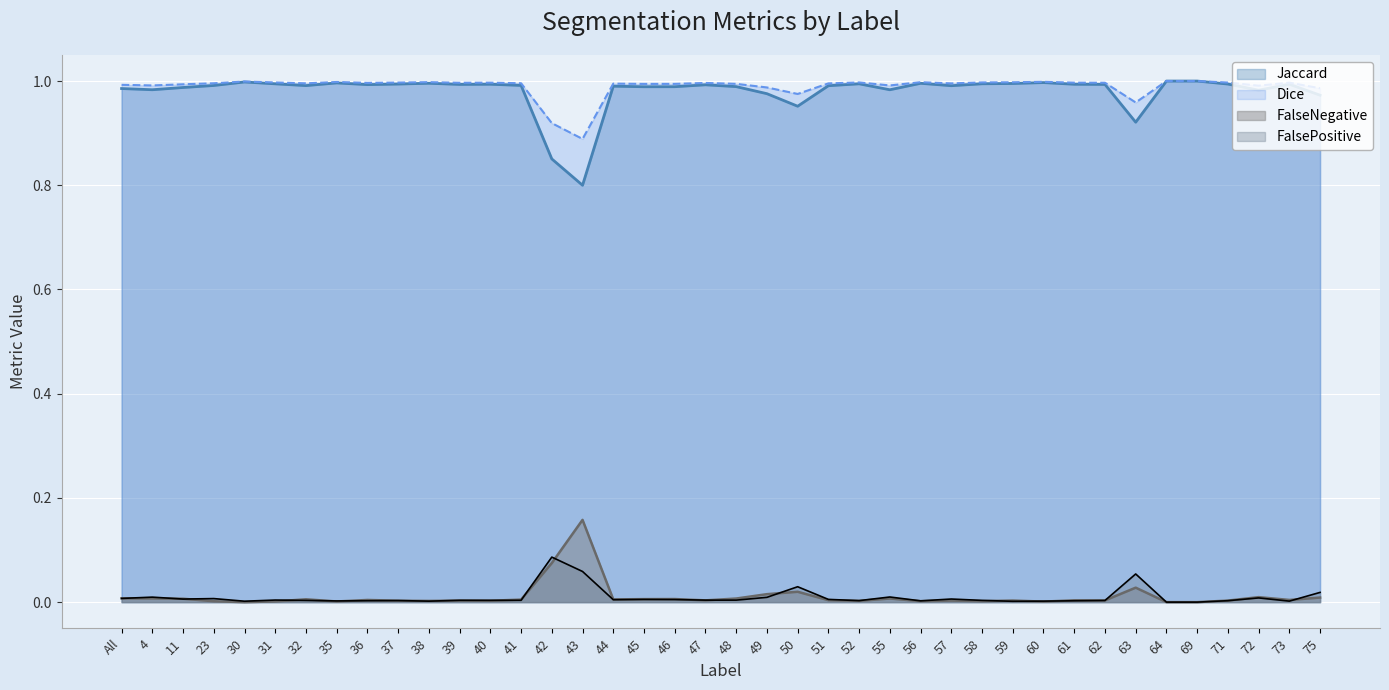

What is the total value across all series at 58?

2.0